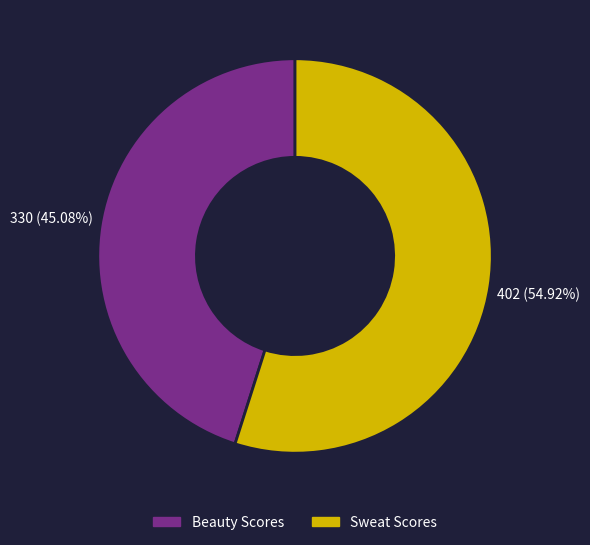

Is there a majority slice in this chart?

Yes